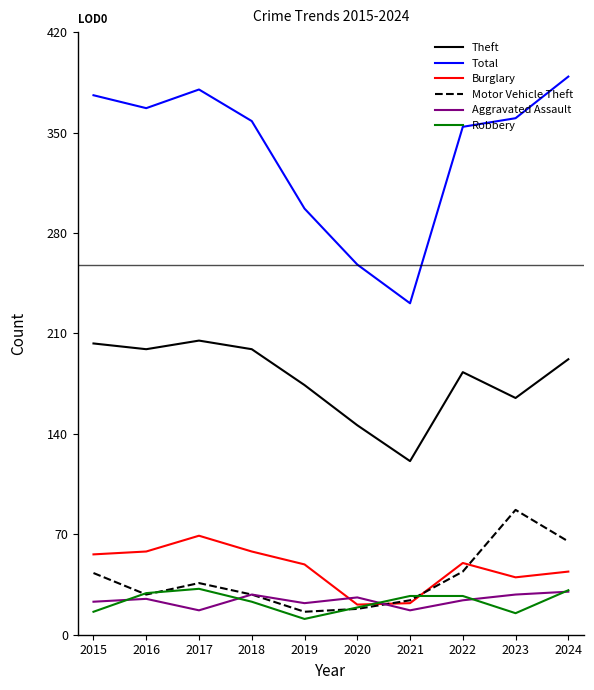

Is the value of Total at 2019 greater than the value of Robbery at 2019?

Yes